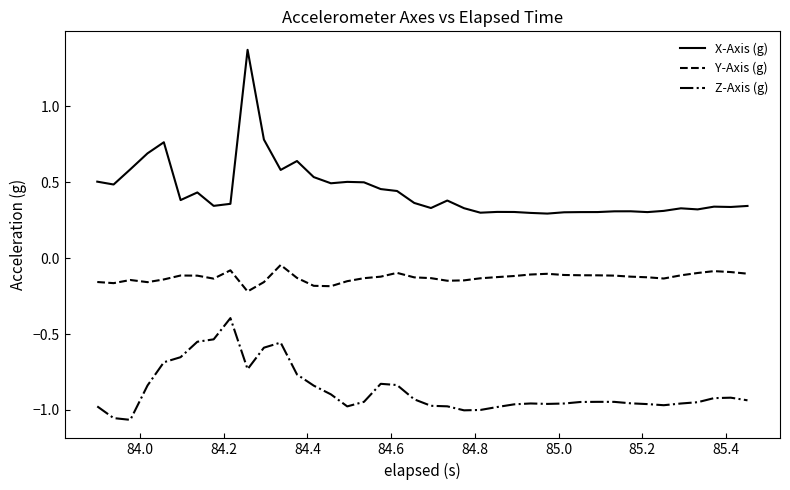

In Y-Axis (g), how many points are higher than both neighbors (excluding endpoints)?

7